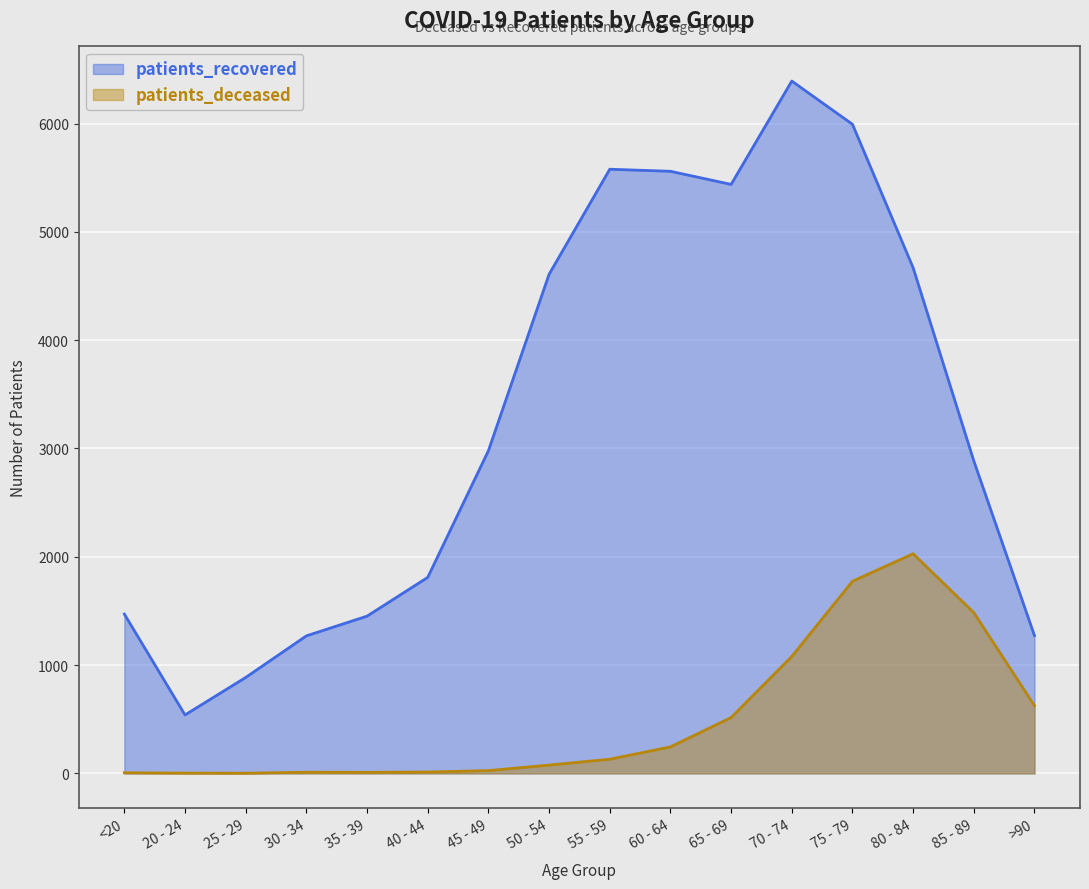

True or false: patients_recovered and patients_deceased cross at least once.

False